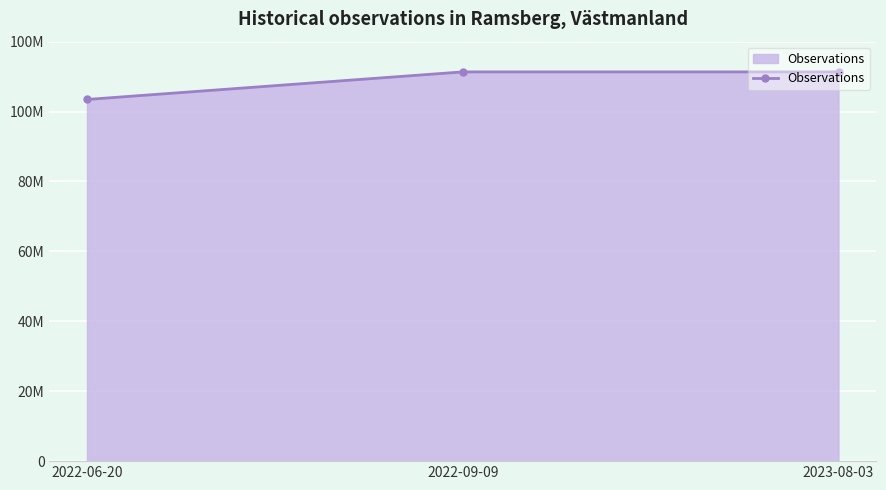

Which has a higher value, 2022-06-20 or 2023-08-03?

2023-08-03